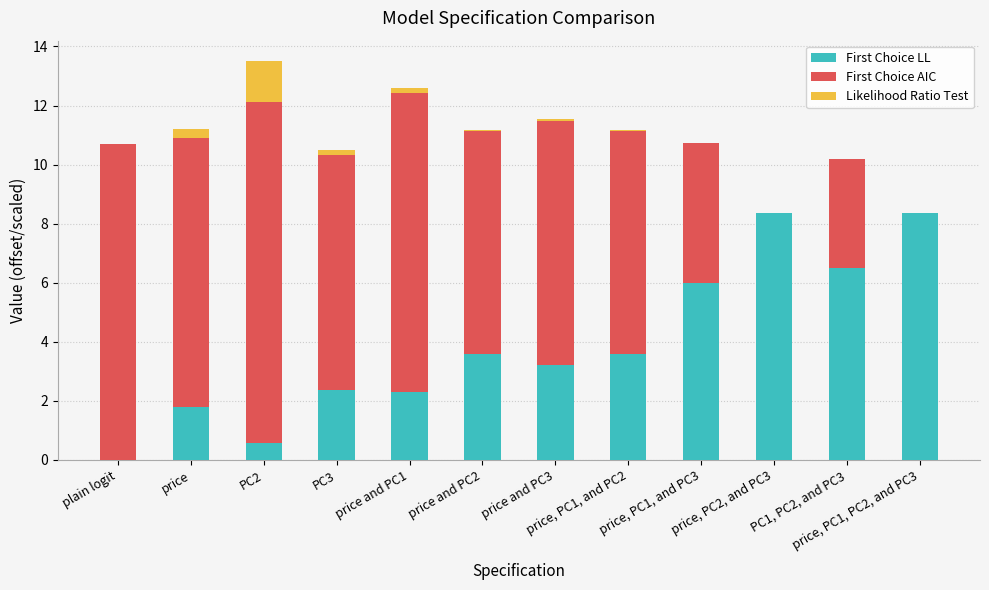

The value of First Choice LL at price, PC1, PC2, and PC3 is 14.9. True or false?

False